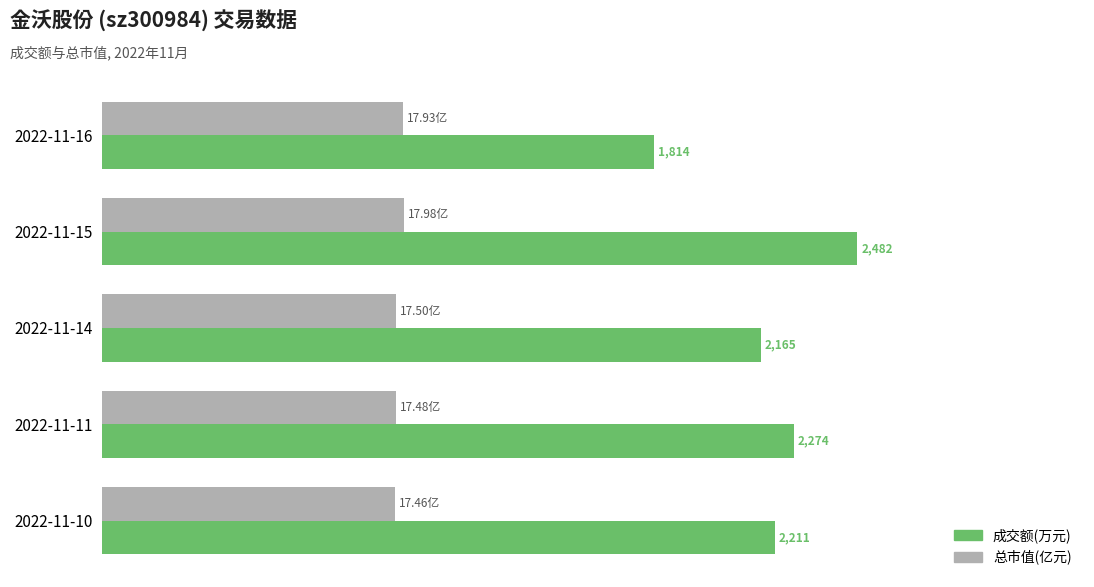

What are all the series names shown in the legend?

成交额(万元), 总市值(亿元)